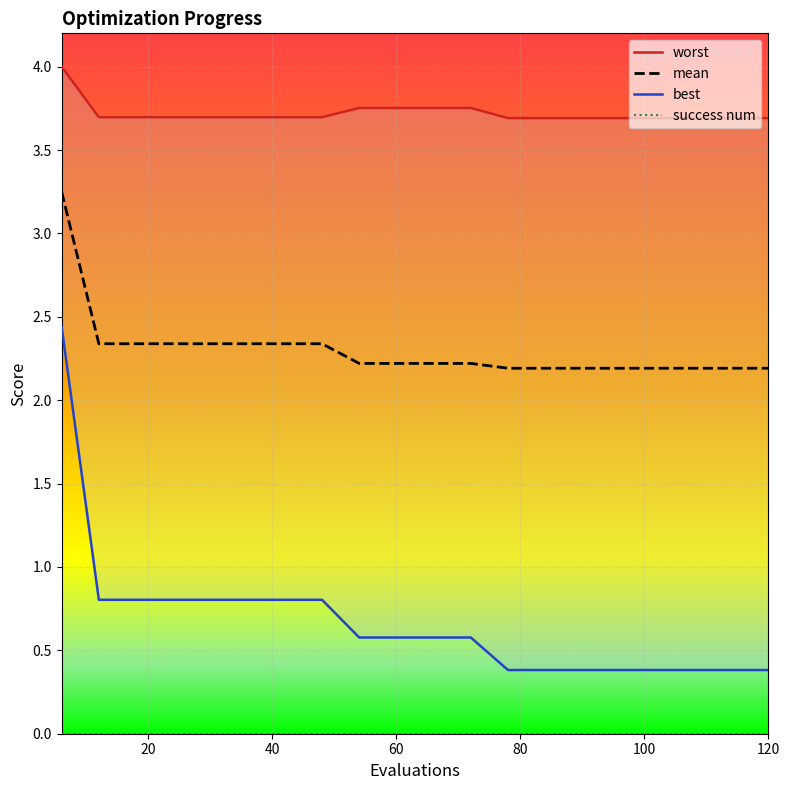

What is the difference between the maximum and minimum values in the best series?

2.1